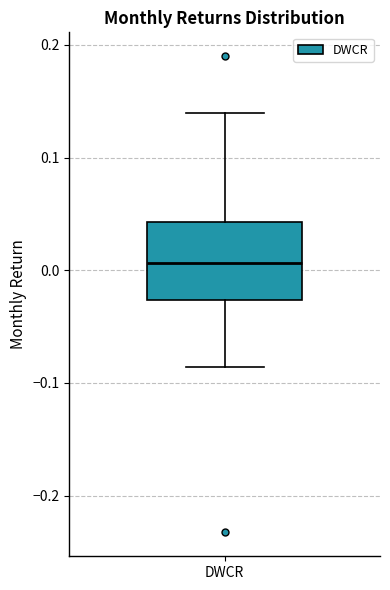

Where does the lower whisker of the box for DWCR end on the y-axis? The values are not printed on the chart, so give them approximately, as read against the axis.

-0.09